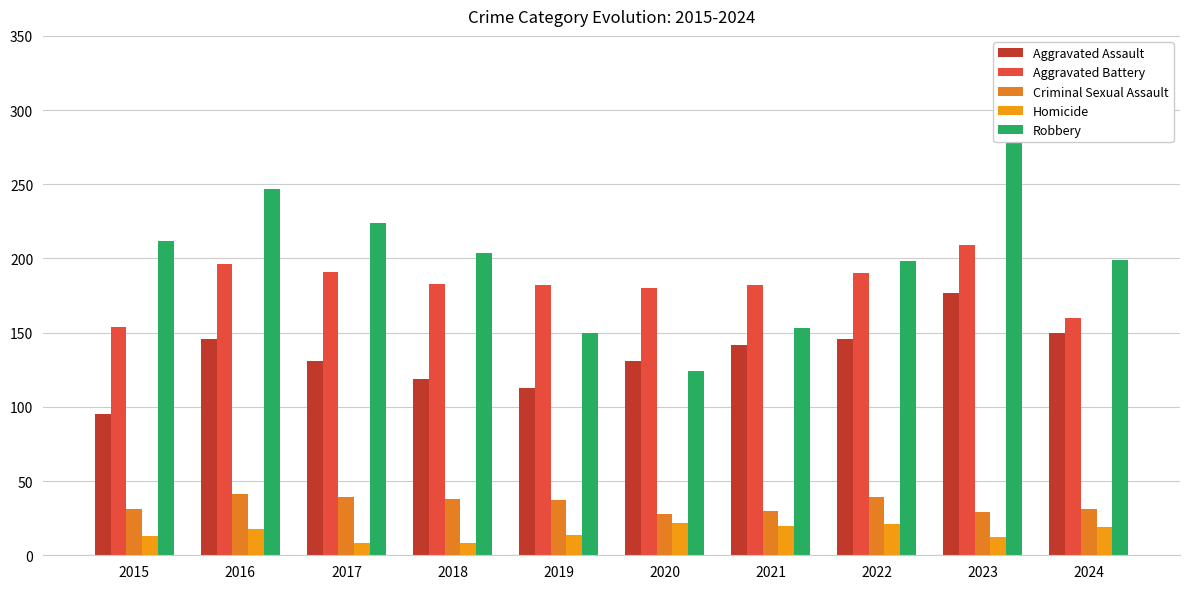

What is the sum of the Aggravated Battery values at 2023 and 2016?

405